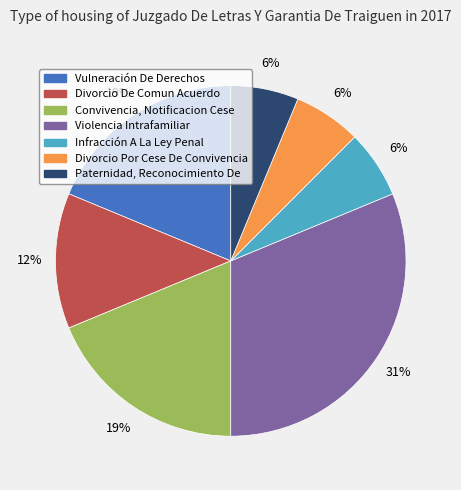

What is the ratio of the value at Convivencia, Notificacion Cese to the value at Vulneración De Derechos?

1.0